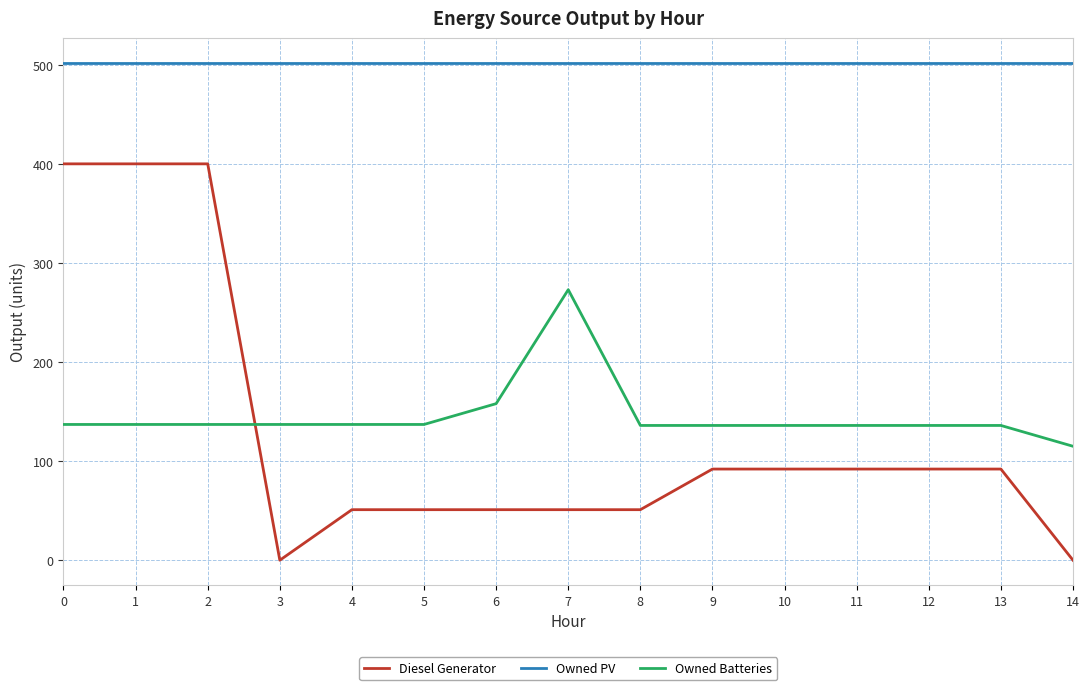

List the series in order of their peak value, highest first.

Owned PV, Diesel Generator, Owned Batteries